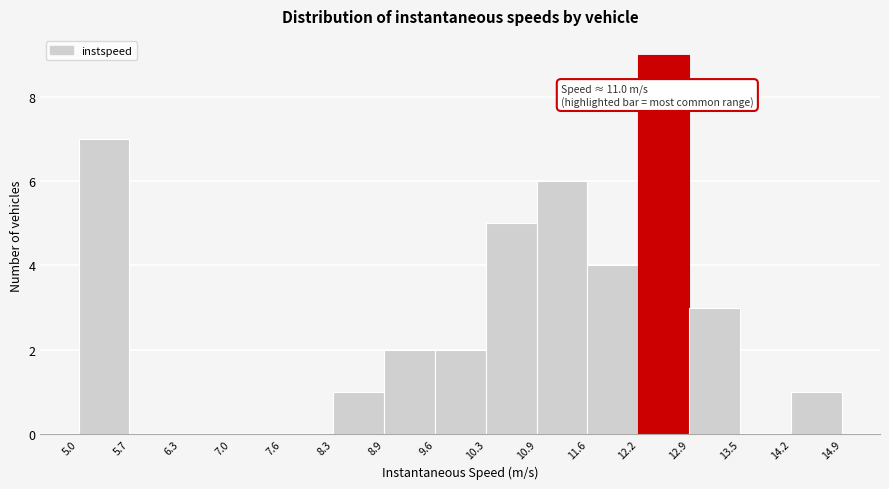

Which range on the x-axis has the tallest bar?

12.2 to 12.9